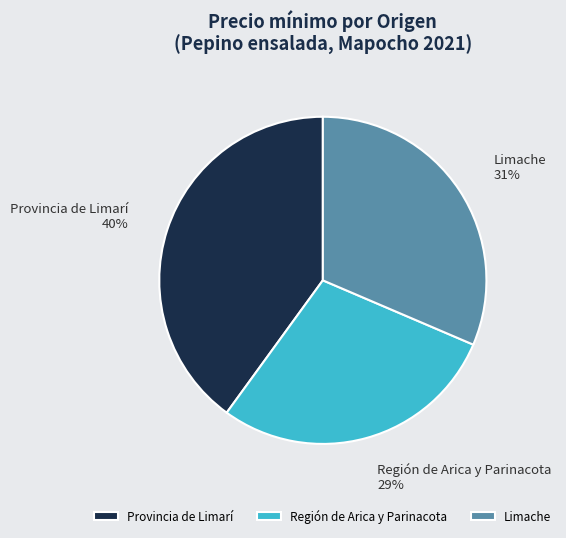

Which has a higher value, Limache or Región de Arica y Parinacota?

Limache